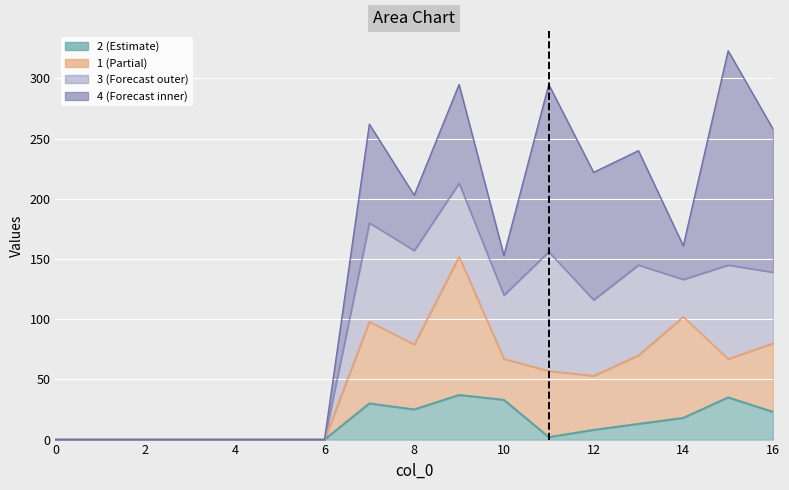

What is the value of the 3 point at the 8th from the left?

82